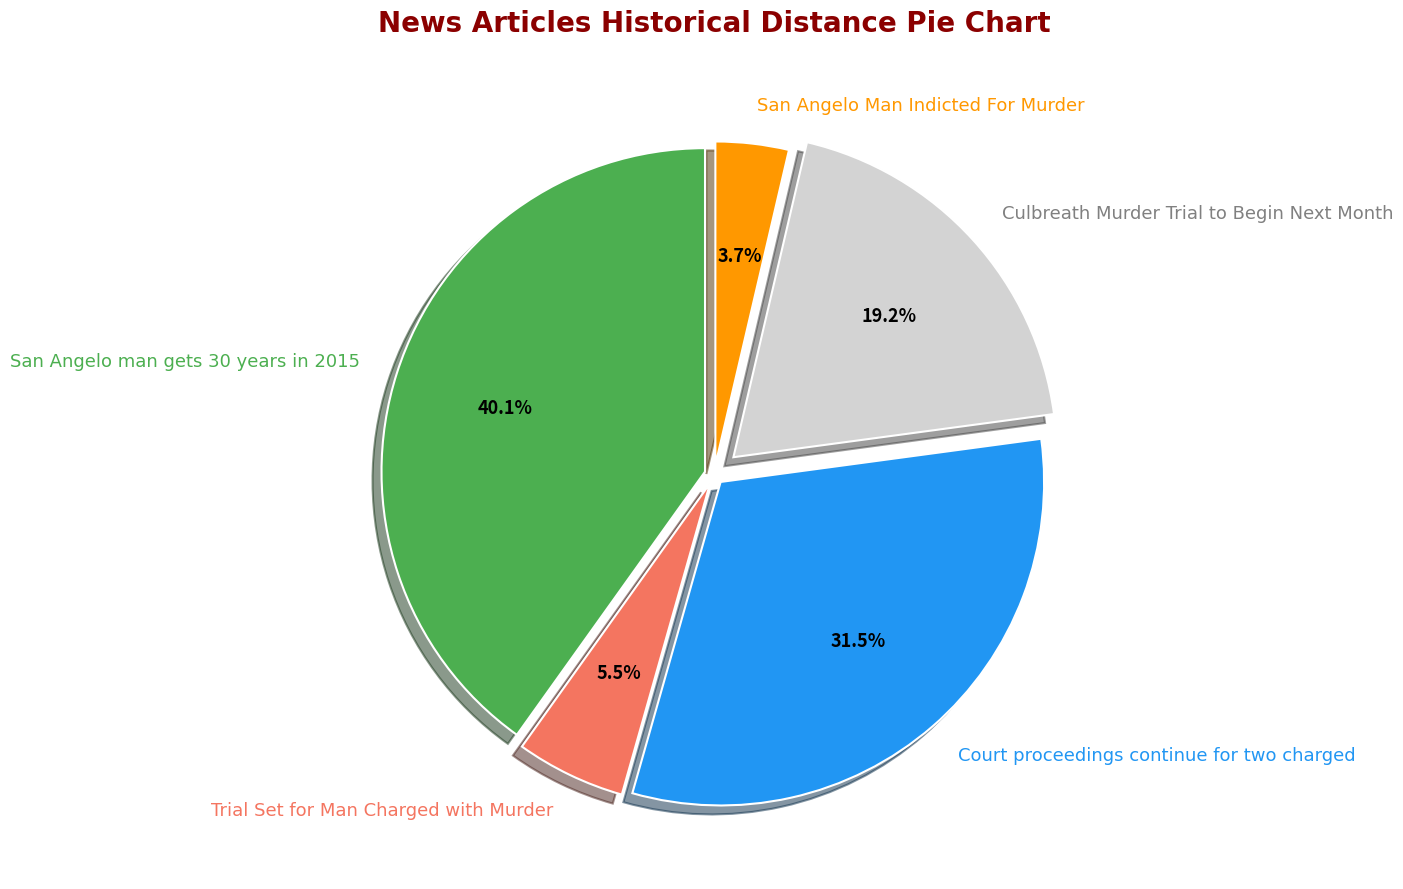

Is there any slice that represents more than half of the pie?

No